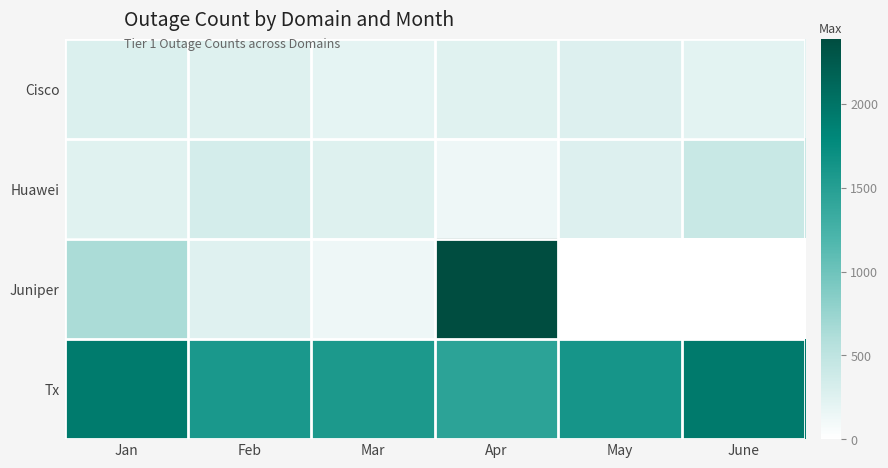

At which category does the chart reach its peak across all series?

Apr